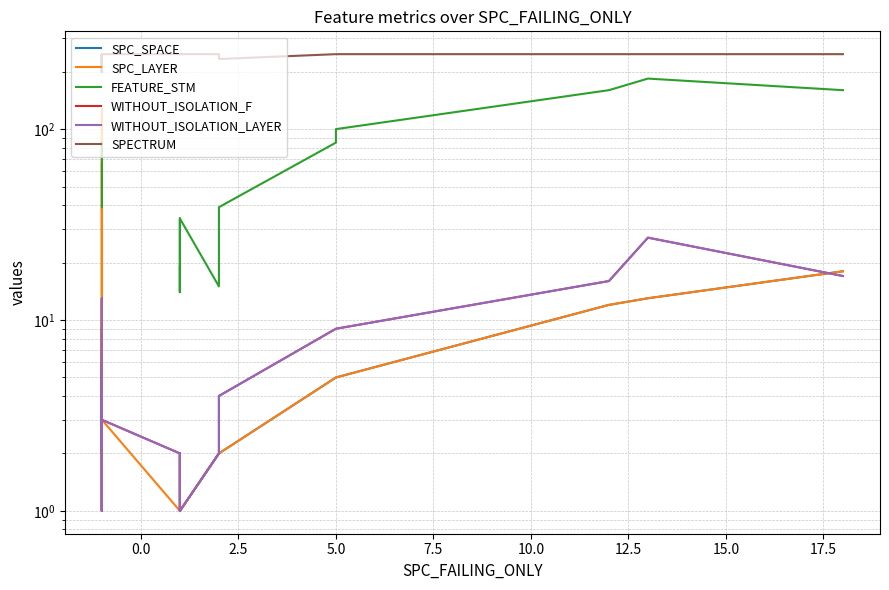

What is the maximum value for SPC_LAYER?

127.0